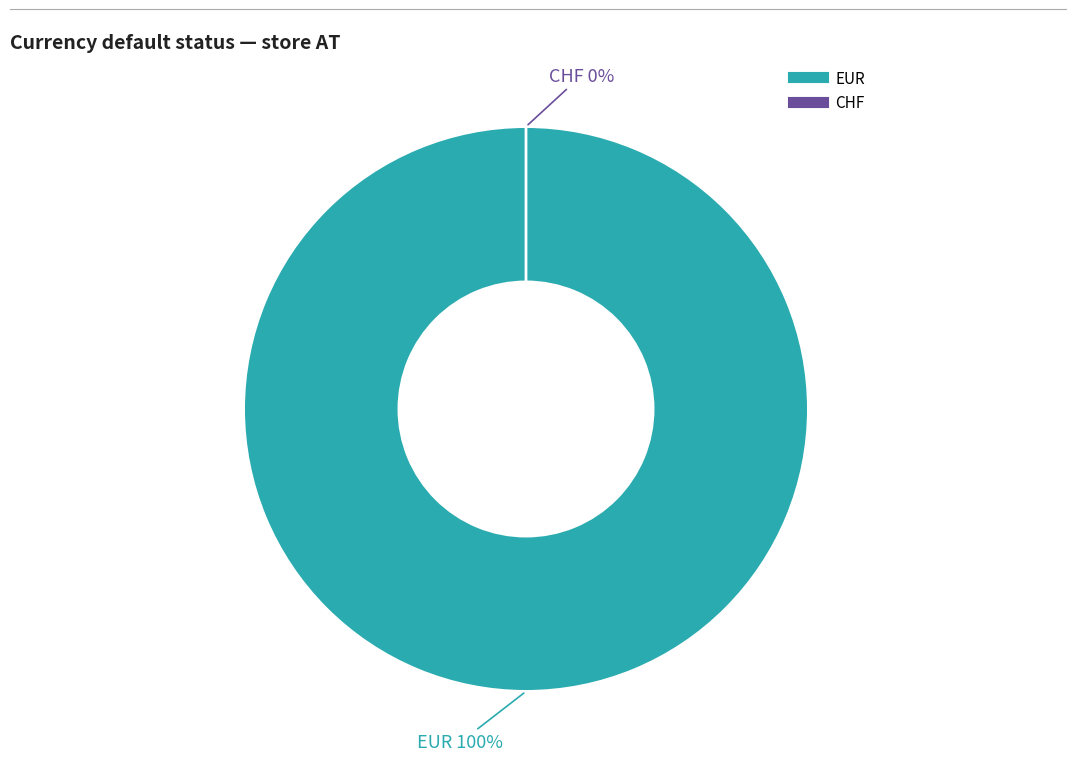

Does CHF represent more than half of the total?

No